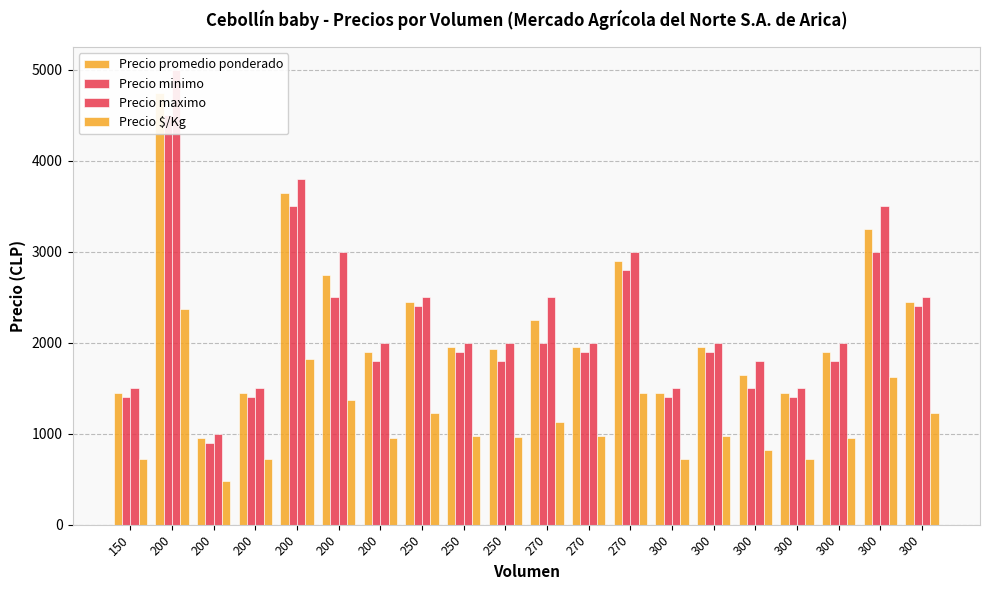

At 250, list the series in order from smallest to largest.

Precio $/Kg, Precio minimo, Precio promedio ponderado, Precio maximo